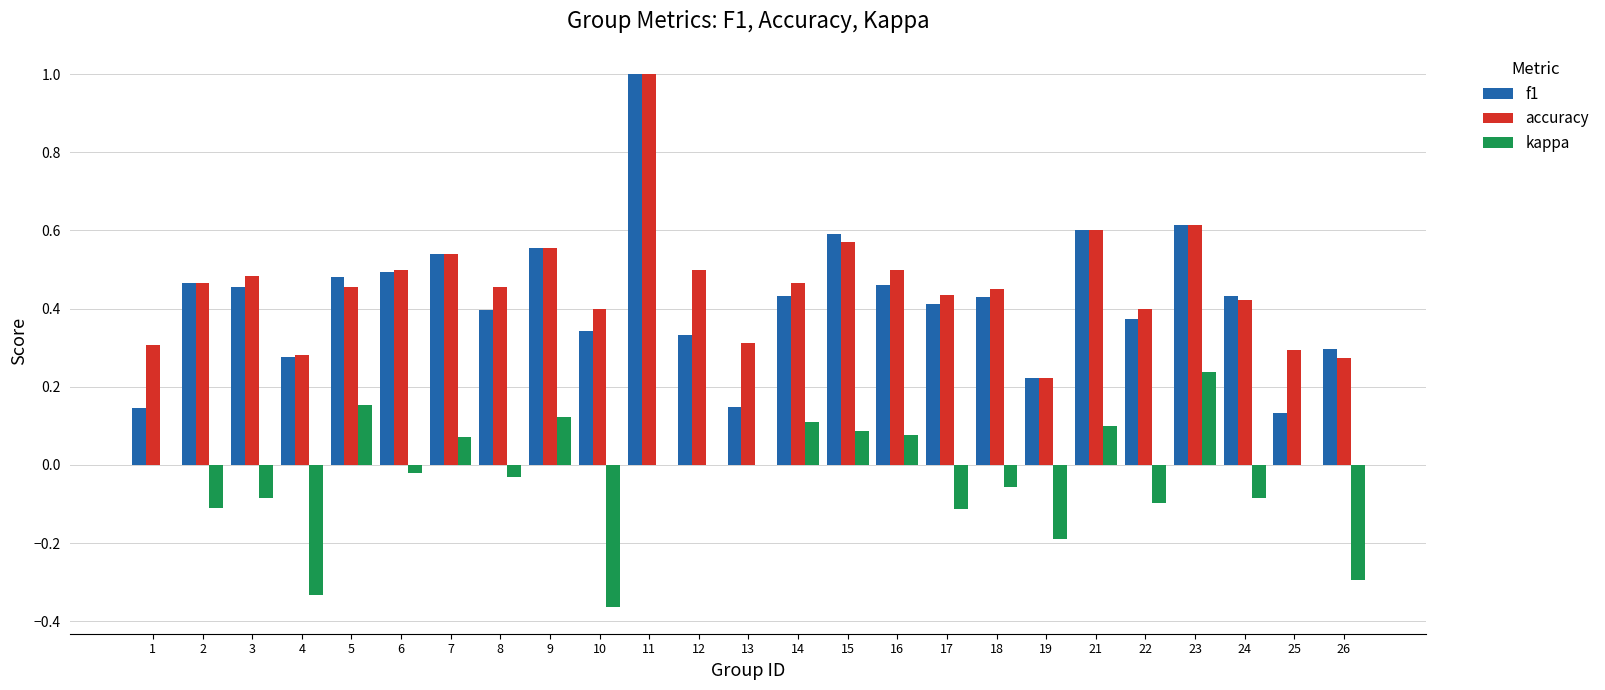

Count the accuracy values in the range 0 to 1.

25